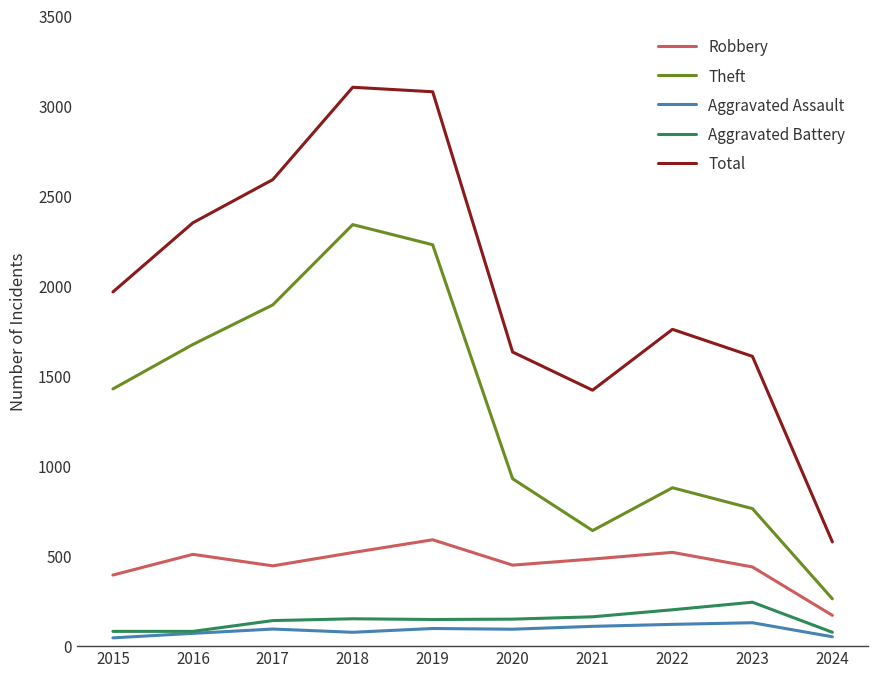

True or false: Total has more than 1 interior local peaks.

True